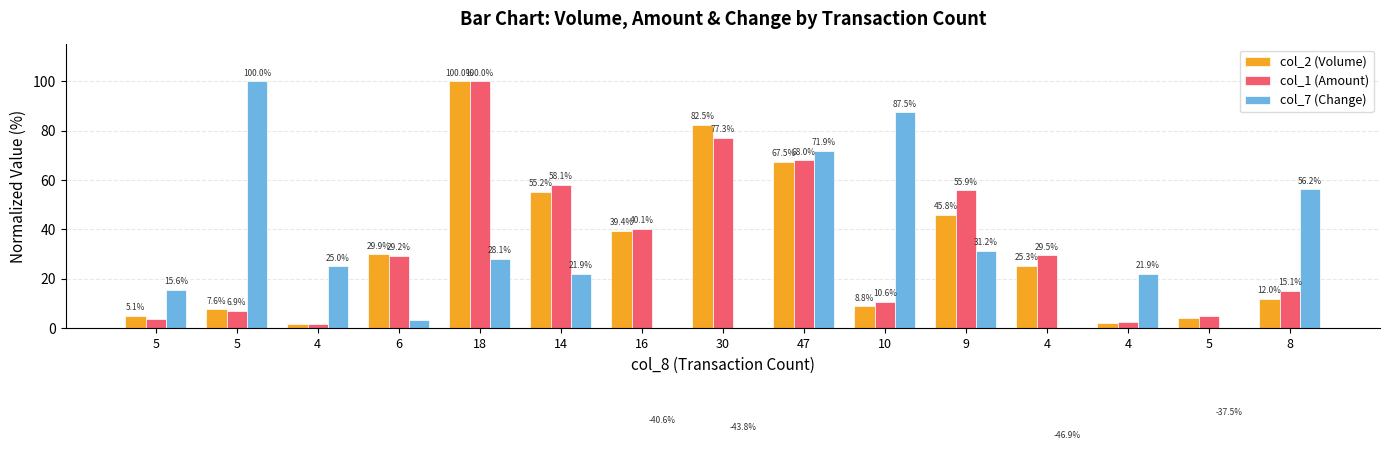

Is it true that col_7 (Change) equals 10.9 at 5?

False